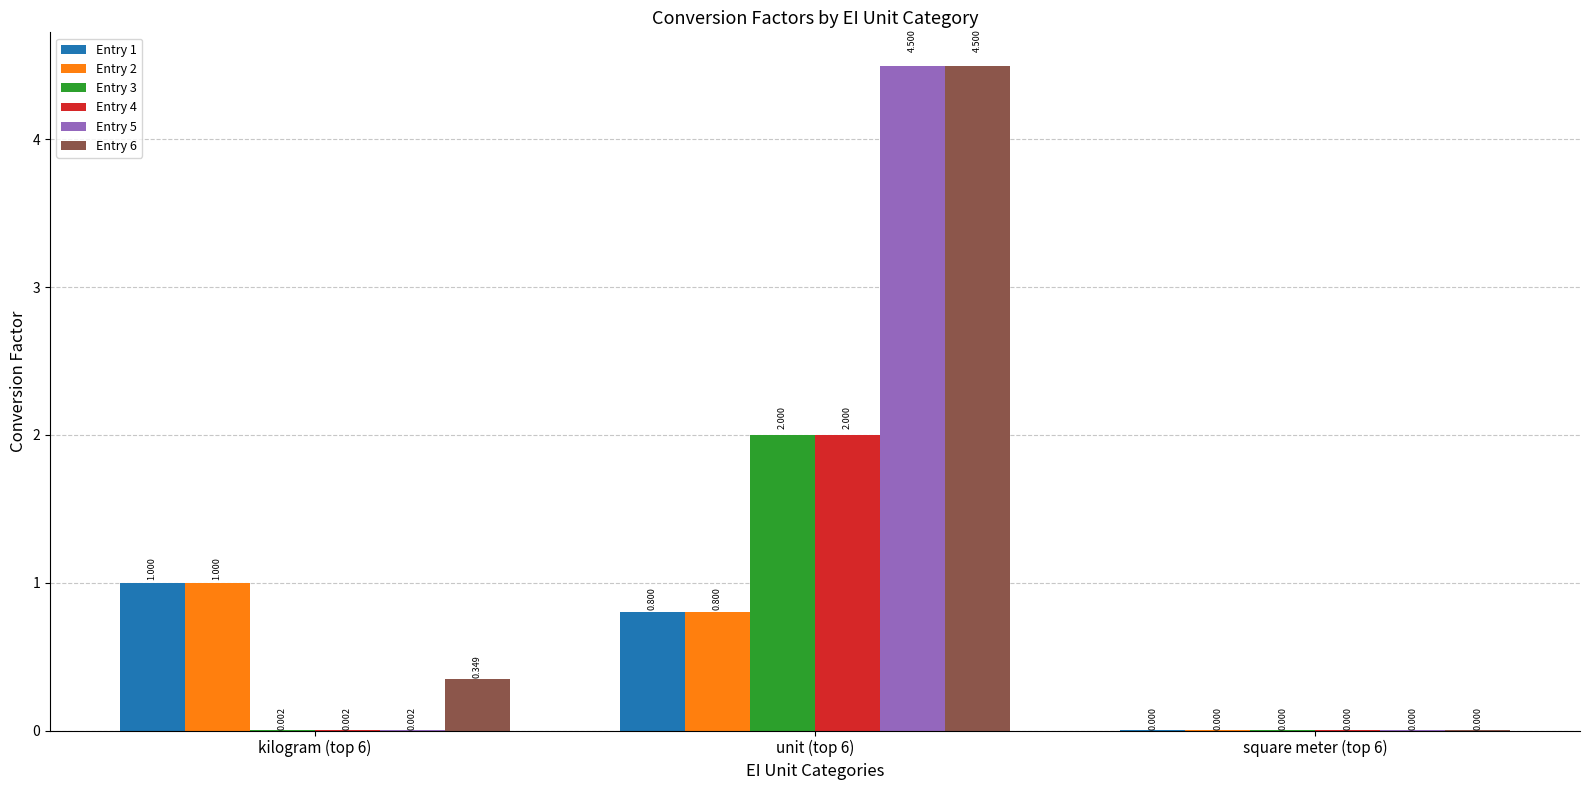

Reading left to right, what are all the values shown in this chart?

Entry 1: kilogram (top 6)=1.0	unit (top 6)=0.8	square meter (top 6)=0.0
Entry 2: kilogram (top 6)=1.0	unit (top 6)=0.8	square meter (top 6)=0.0
Entry 3: kilogram (top 6)=0.0	unit (top 6)=2.0	square meter (top 6)=0.0
Entry 4: kilogram (top 6)=0.0	unit (top 6)=2.0	square meter (top 6)=0.0
Entry 5: kilogram (top 6)=0.0	unit (top 6)=4.5	square meter (top 6)=0.0
Entry 6: kilogram (top 6)=0.3	unit (top 6)=4.5	square meter (top 6)=0.0